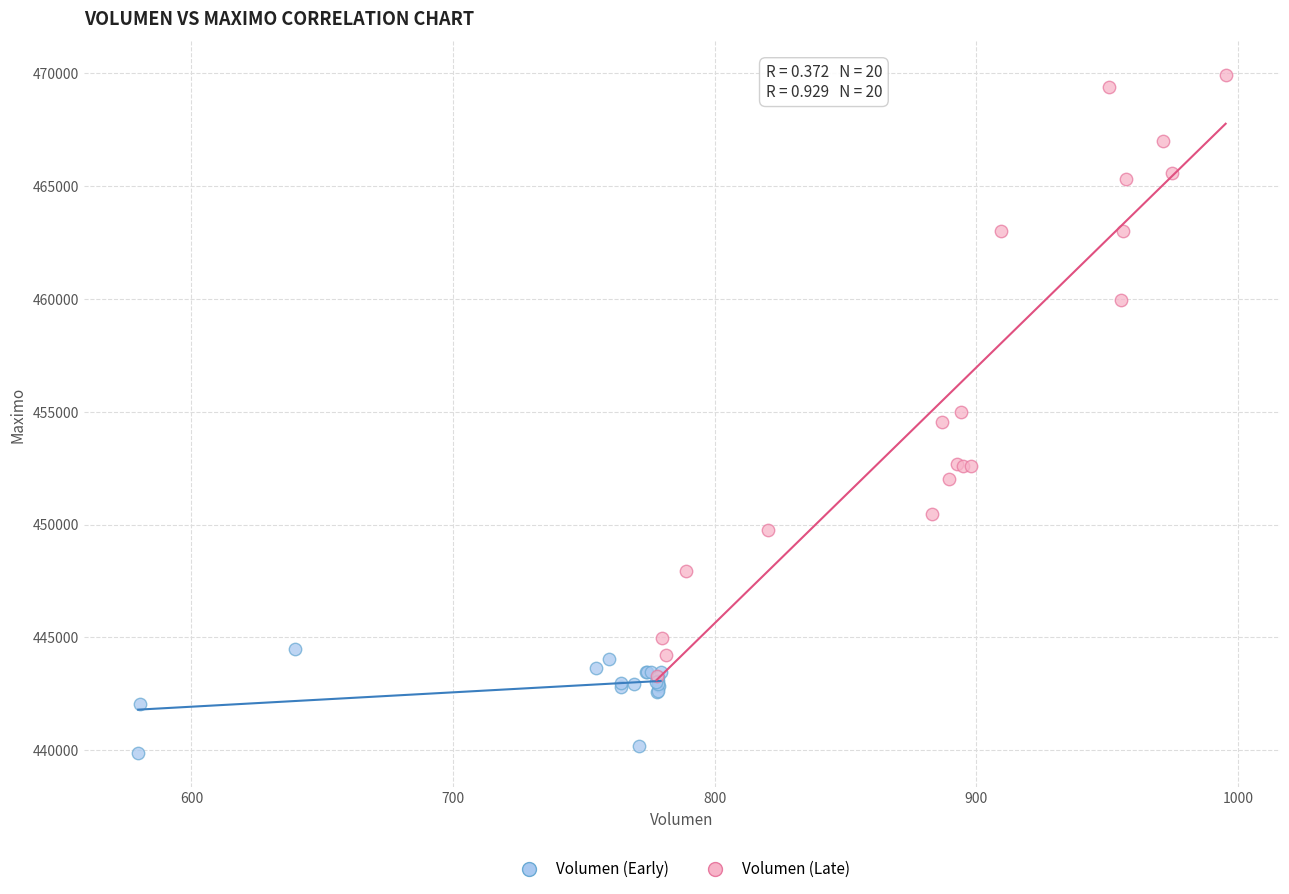

Which series reaches the minimum Y coordinate?

Volumen (Early)